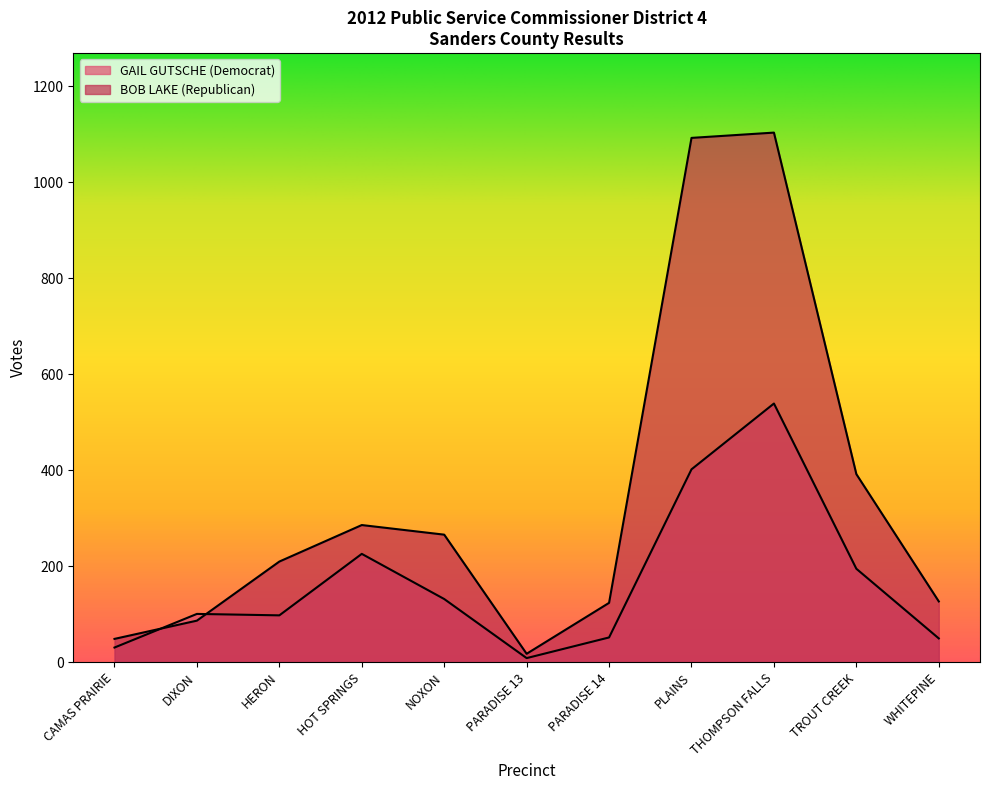

The value of GAIL GUTSCHE (Democrat) at HOT SPRINGS is 103. True or false?

False